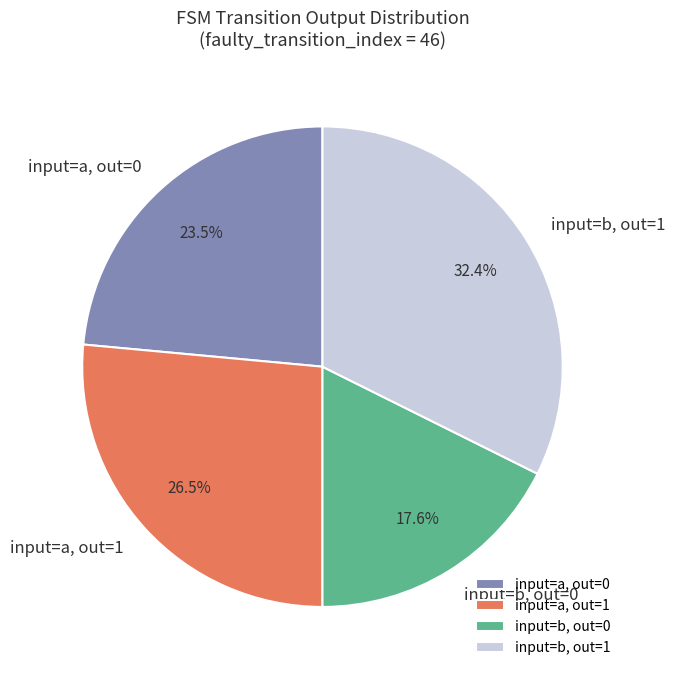

What is the smallest slice in the pie chart?

input=b, out=0